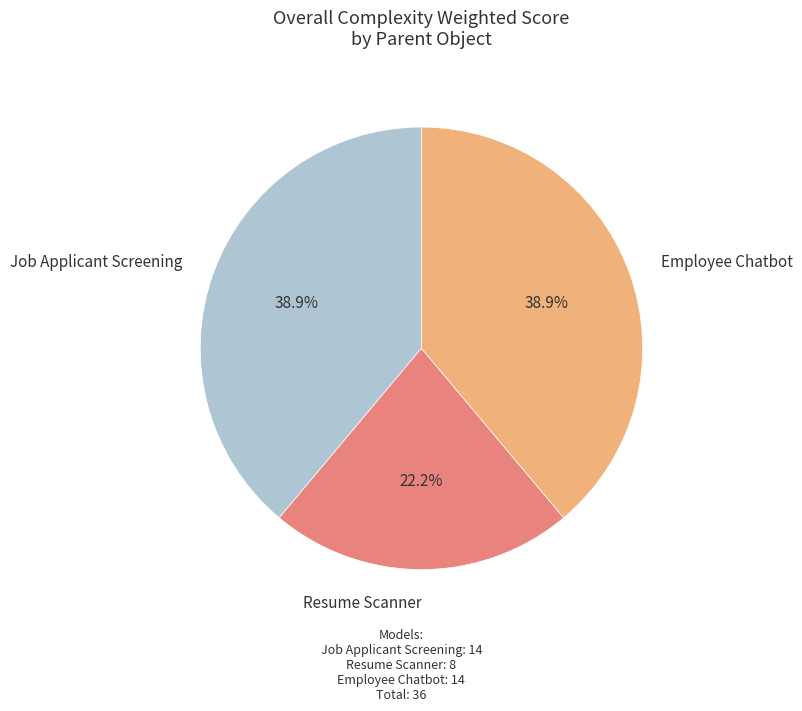

To the nearest percent, what is the difference between the largest and smallest slice percentages?

17%